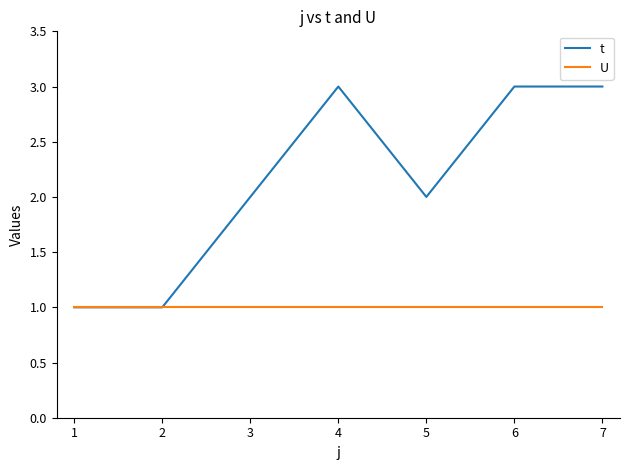

What is the maximum value shown in the chart?

3